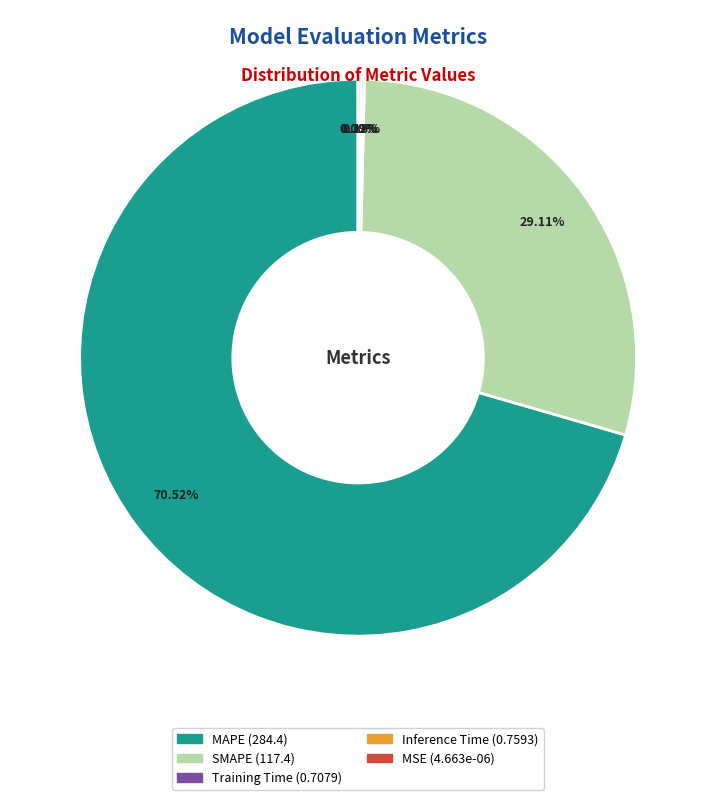

Which has a higher value, Inference Time or SMAPE?

SMAPE